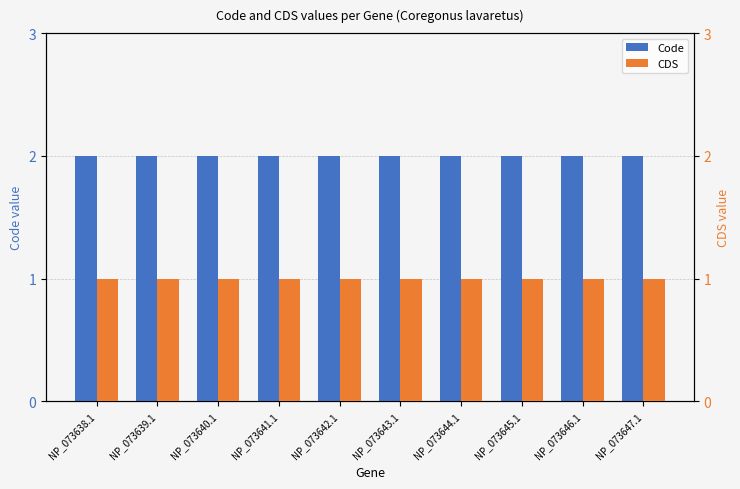

The value of CDS at NP_073644.1 is 1. True or false?

False